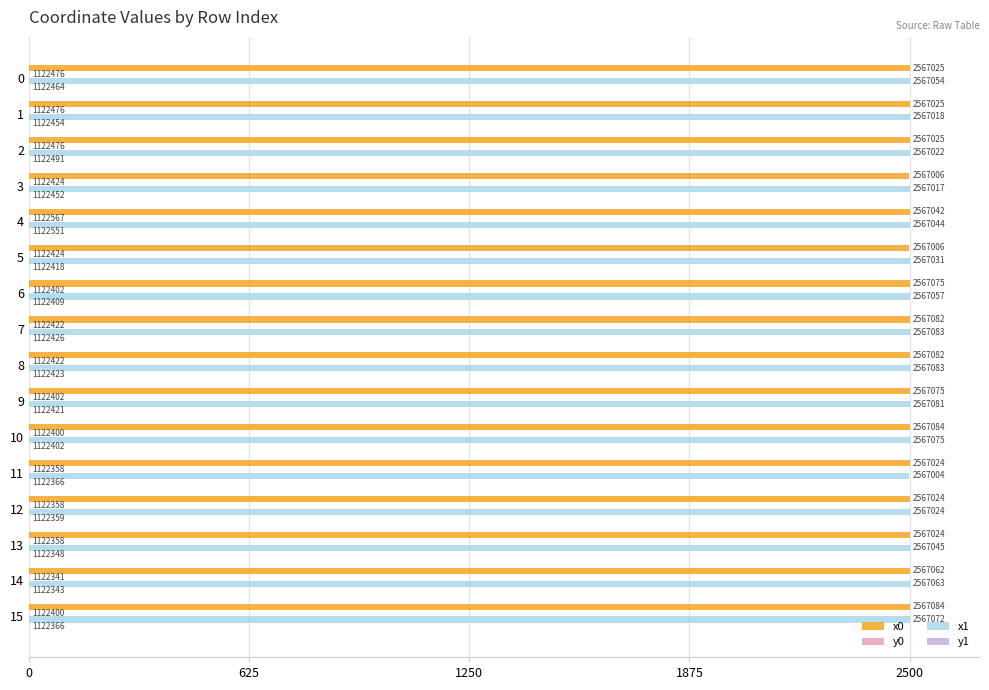

What is the average value of the x0 series?

2499.9